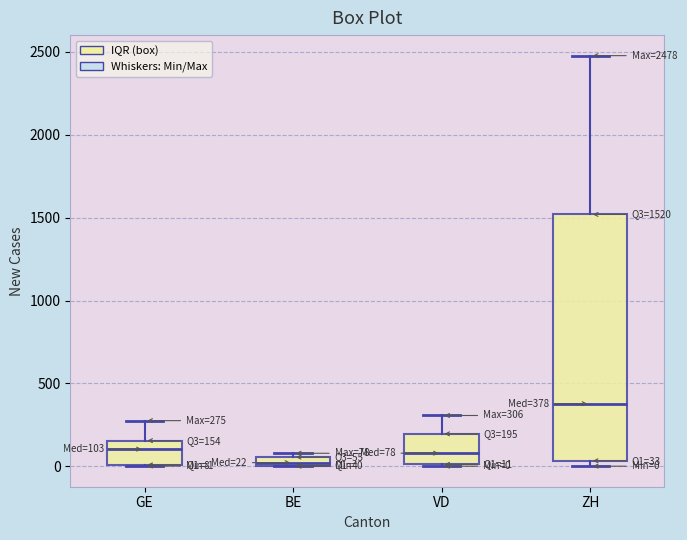

Which box has the lowest median line?

BE